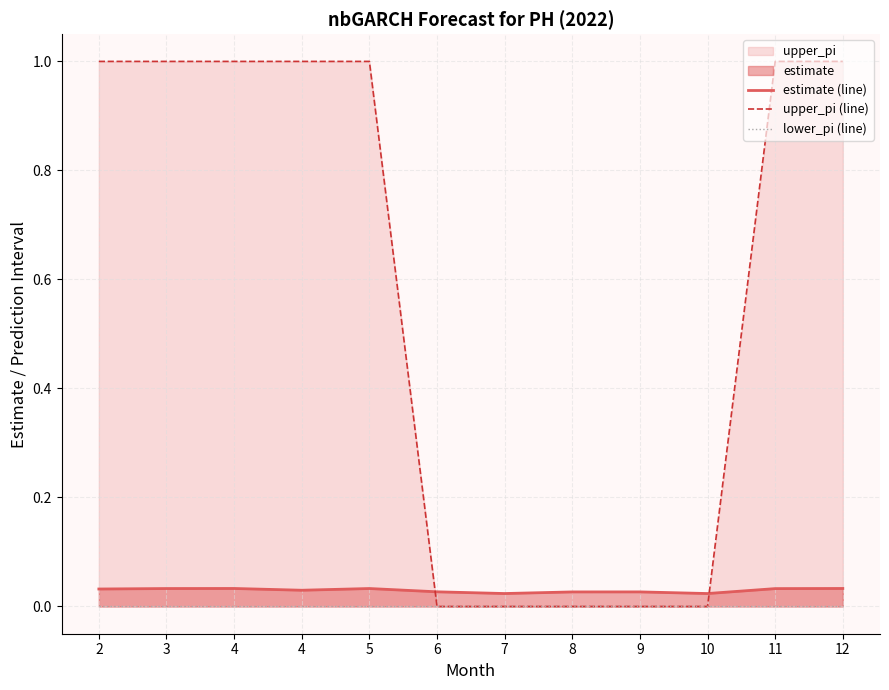

True or false: upper_pi (line) and lower_pi (line) intersect in this chart.

False